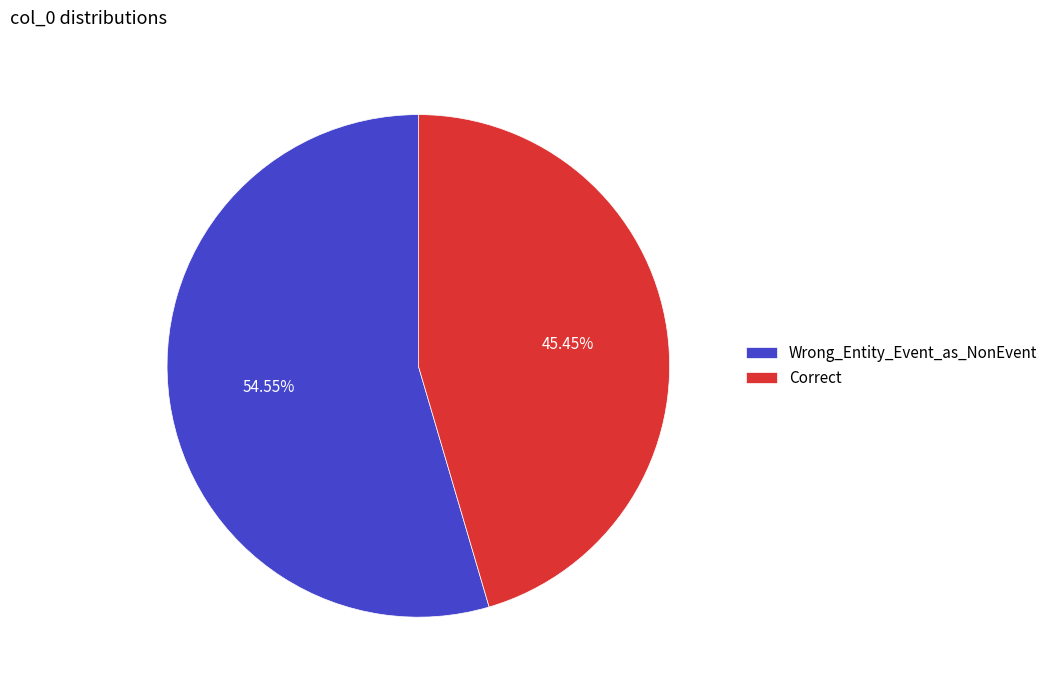

What is the largest slice in the pie chart?

Wrong_Entity_Event_as_NonEvent